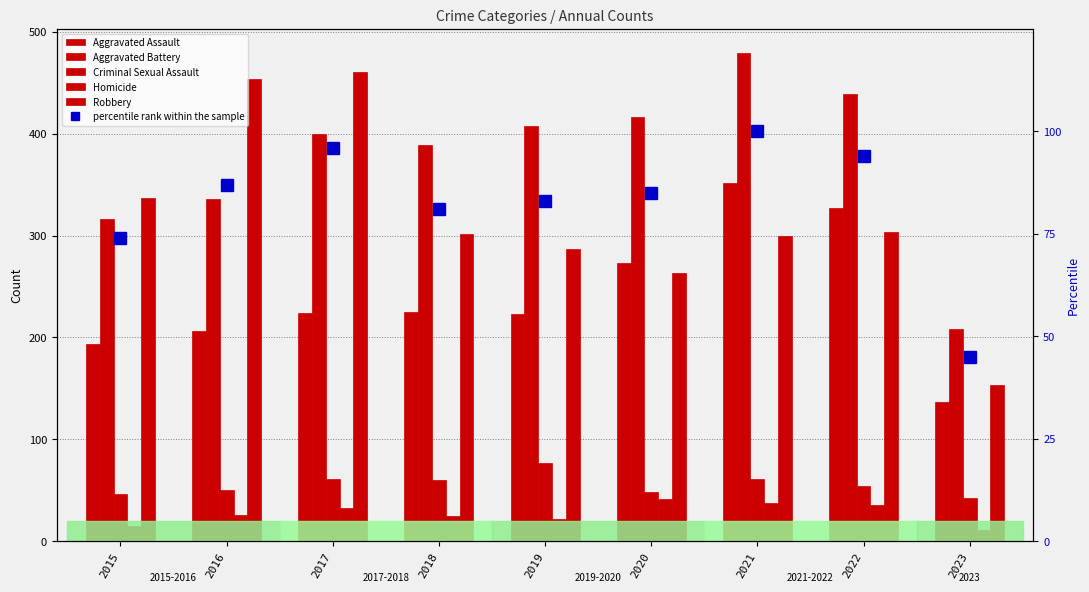

What is the value of the Aggravated Assault bar at the 5th from the left?

223